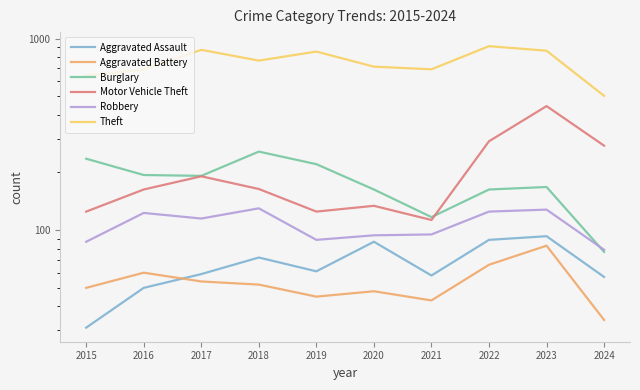

Reading left to right, what are all the values shown in this chart?

Aggravated Assault: 2015=31	2016=50	2017=59	2018=72	2019=61	2020=87	2021=58	2022=89	2023=93	2024=57
Aggravated Battery: 2015=50	2016=60	2017=54	2018=52	2019=45	2020=48	2021=43	2022=66	2023=83	2024=34
Burglary: 2015=236	2016=194	2017=192	2018=257	2019=221	2020=163	2021=117	2022=163	2023=168	2024=77
Motor Vehicle Theft: 2015=125	2016=163	2017=191	2018=164	2019=125	2020=134	2021=113	2022=291	2023=444	2024=276
Robbery: 2015=87	2016=123	2017=115	2018=130	2019=89	2020=94	2021=95	2022=125	2023=128	2024=79
Theft: 2015=641	2016=689	2017=873	2018=767	2019=855	2020=713	2021=691	2022=912	2023=864	2024=502